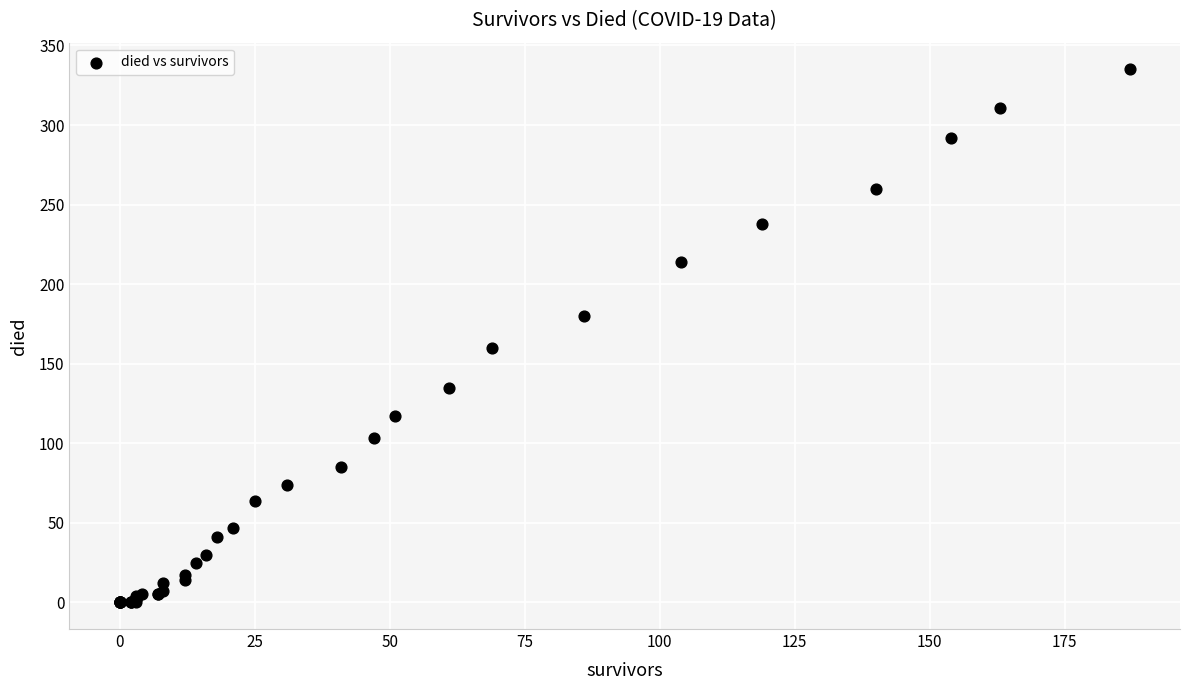

What Y value in the scatter plot is closest to 167?

160